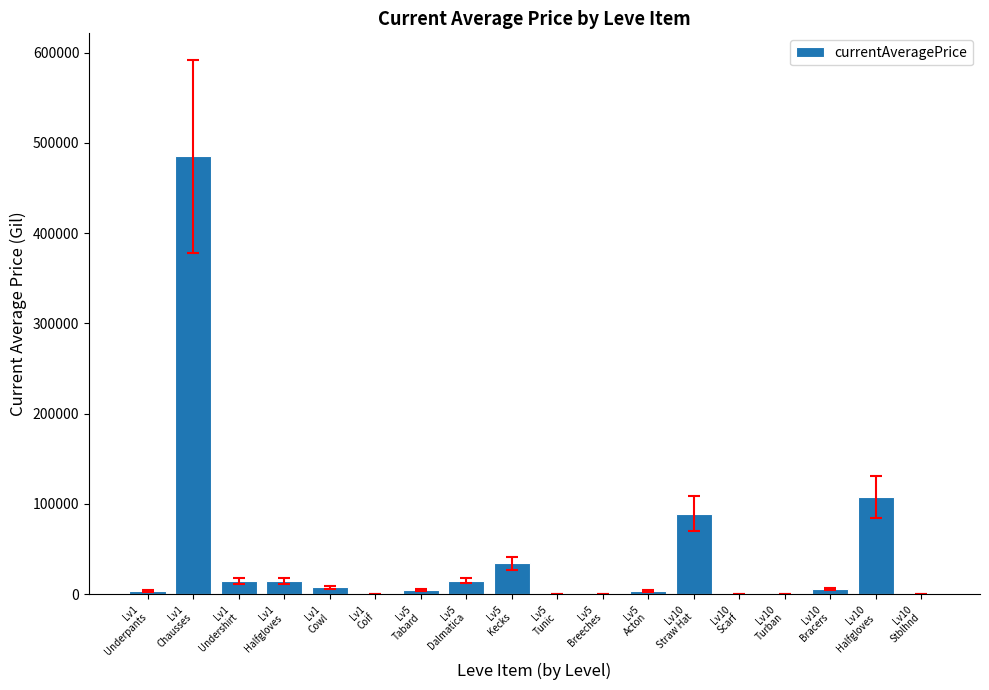

Where is the data nearest to the value 242499?

Lv10
Halfgloves